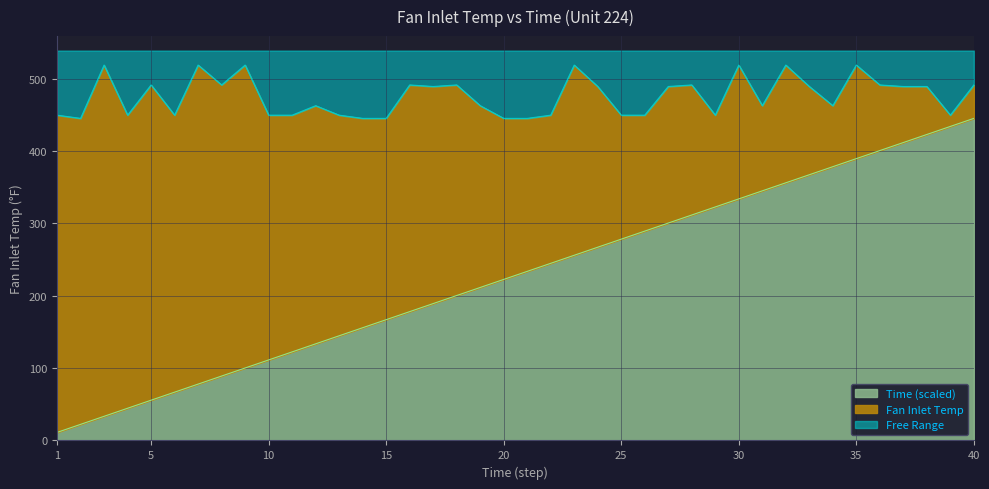

Reading right to left, extract all data points from this chart.

Fan Inlet Temp: 491.2	449.4	489.1	489.1	491.2	518.7	462.5	489.1	518.7	462.5	518.7	449.4	491.2	489.1	449.4	449.4	489.1	518.7	449.4	445.0	445.0	462.5	491.2	489.1	491.2	445.0	445.0	449.4	462.5	449.4	449.4	518.7	491.2	518.7	449.4	491.2	449.4	518.7	445.0	449.4
Time: 445.0	433.9	422.8	411.6	400.5	389.4	378.2	367.1	356.0	344.9	333.8	322.6	311.5	300.4	289.2	278.1	267.0	255.9	244.8	233.6	222.5	211.4	200.2	189.1	178.0	166.9	155.8	144.6	133.5	122.4	111.2	100.1	89.0	77.9	66.8	55.6	44.5	33.4	22.2	11.1